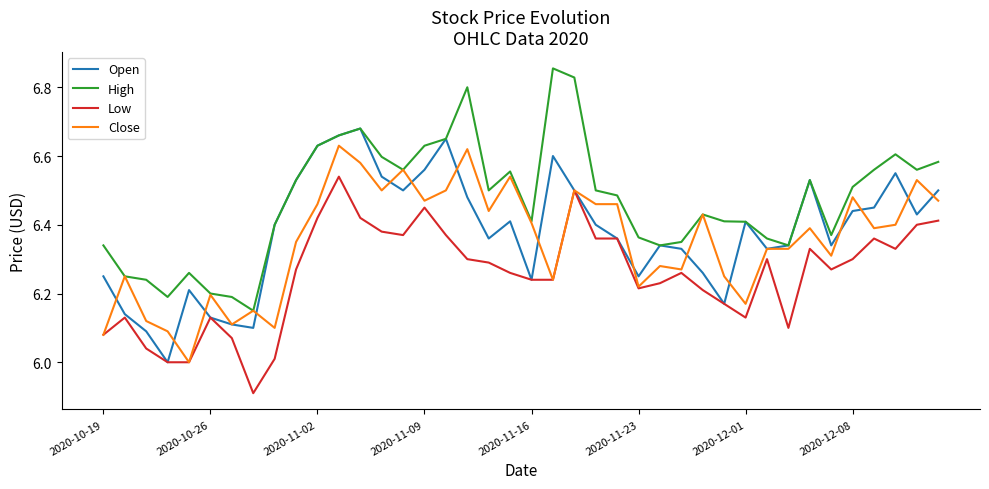

True or false: High and Low cross at least once.

False